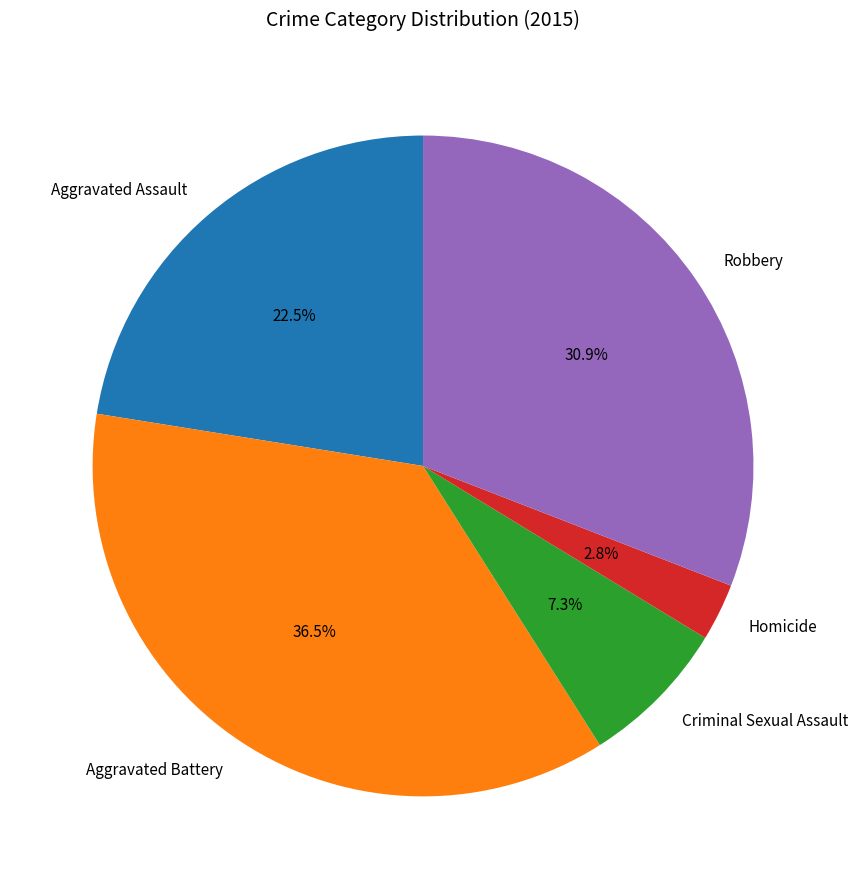

To the nearest percent, what is the combined percentage of Aggravated Assault and Aggravated Battery?

59%